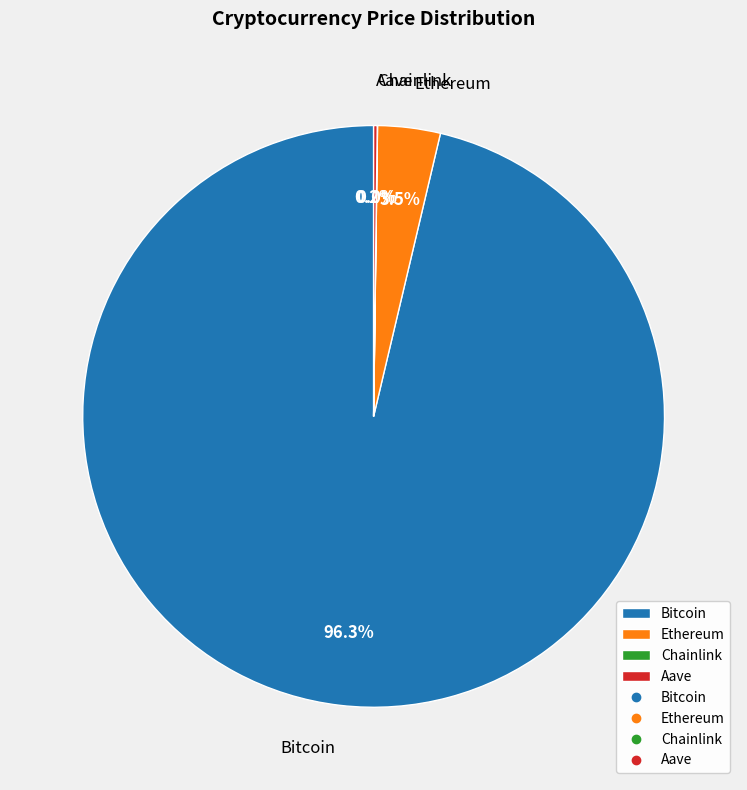

Is there any slice that represents more than half of the pie?

Yes